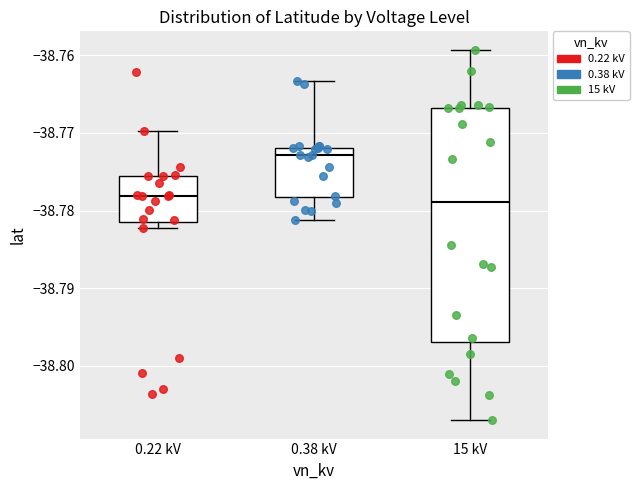

Which box has the highest median line?

0.38 kV